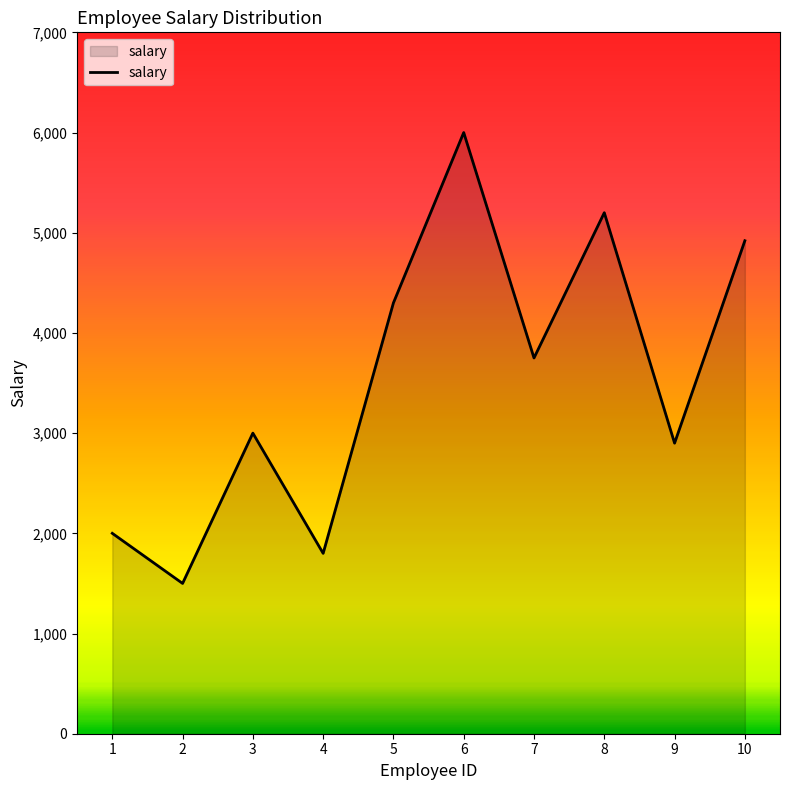

How many lines are shown in the chart?

1